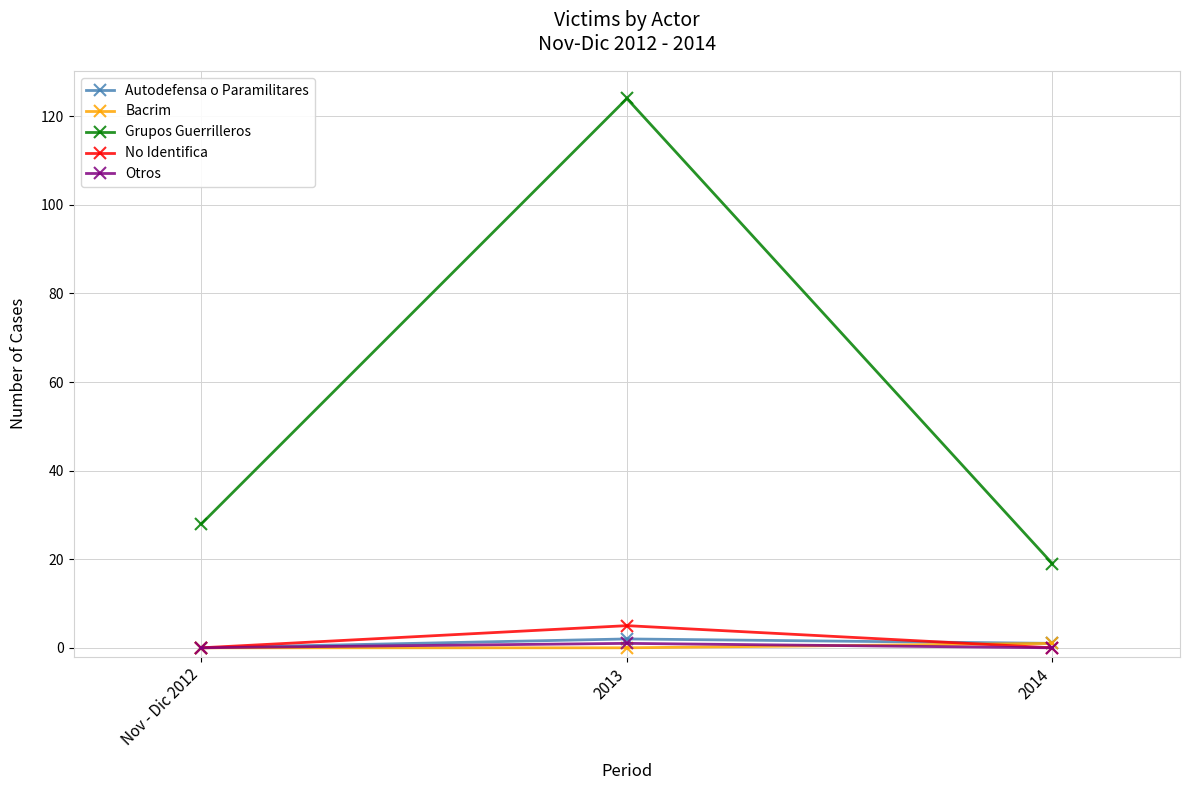

What is the difference between the highest and lowest values at 2013?

124